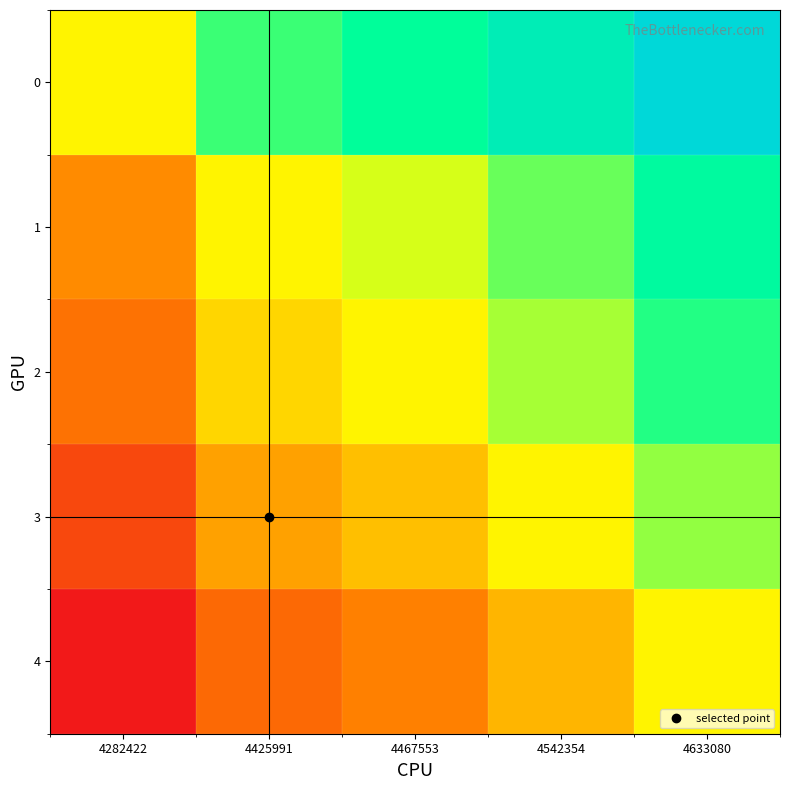

Which label corresponds to the largest value in the chart?

4633080